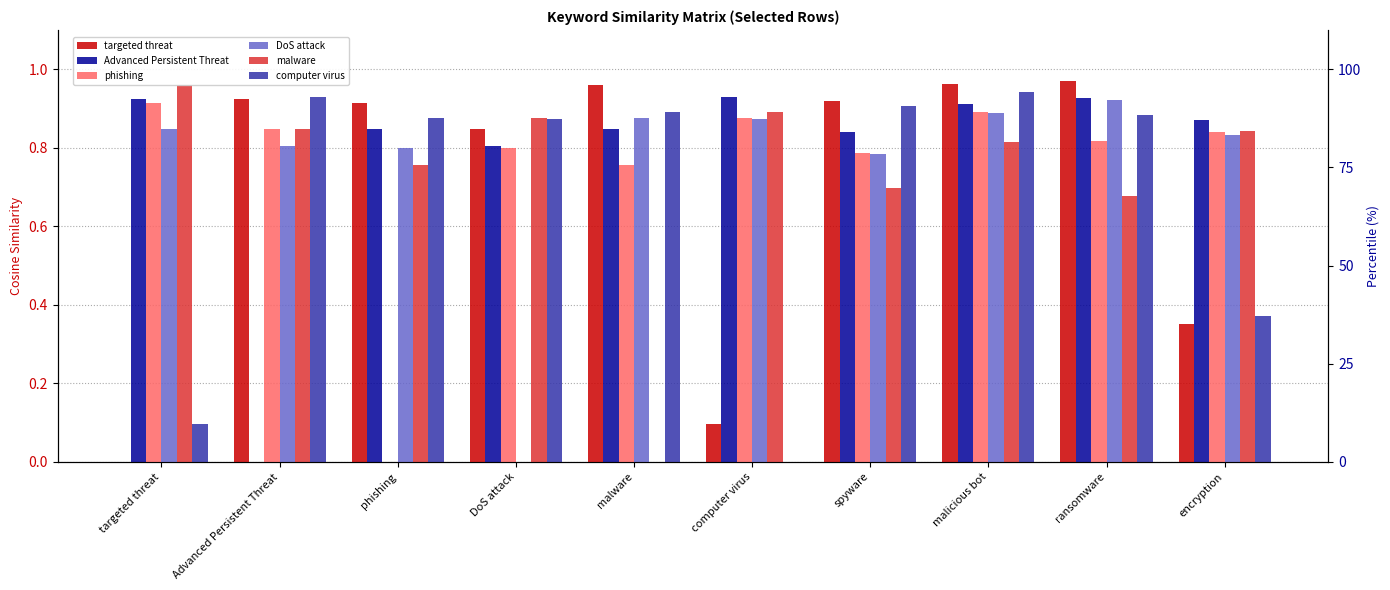

The malware series shows 0.9 at computer virus. True or false?

True